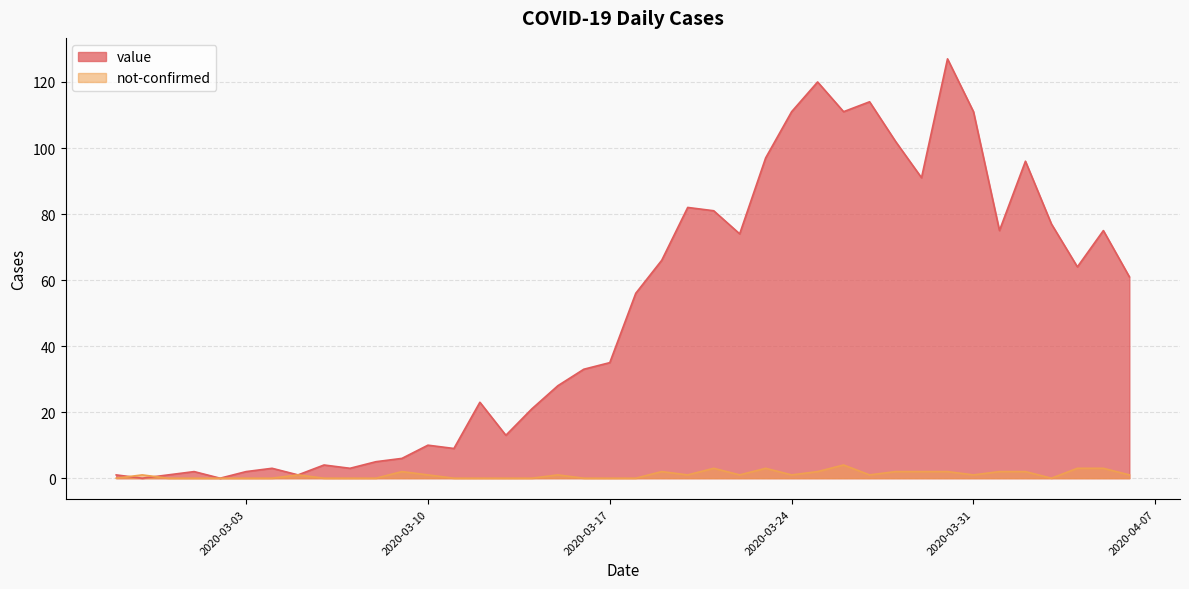

Between which two adjacent categories do not-confirmed and value first intersect?

2020-02-27 and 2020-02-28